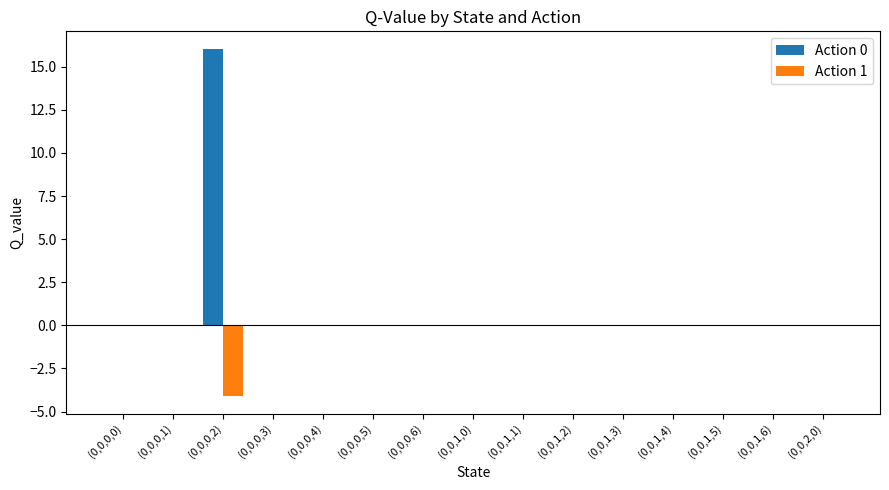

Between (0,0,0,2) and (0,0,2,0), which series saw the biggest shift?

Action 0